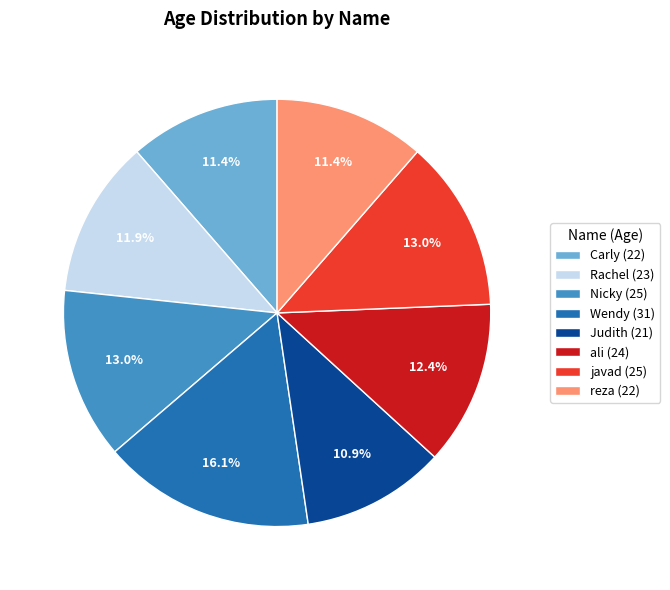

To the nearest percent, what is the difference between the Nicky and ali slice percentages?

1%